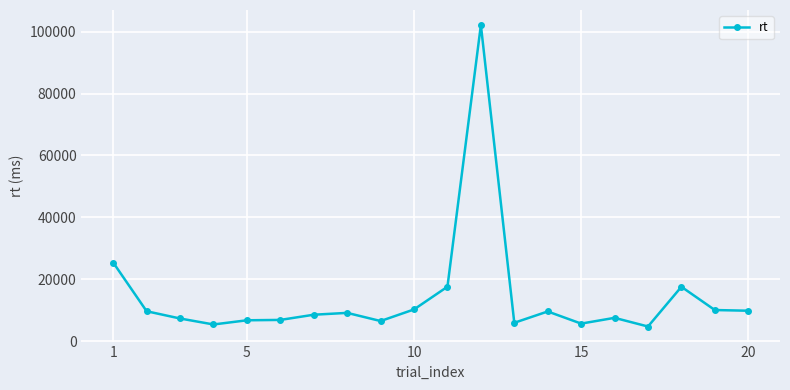

What is the difference between the maximum and minimum values?

97317